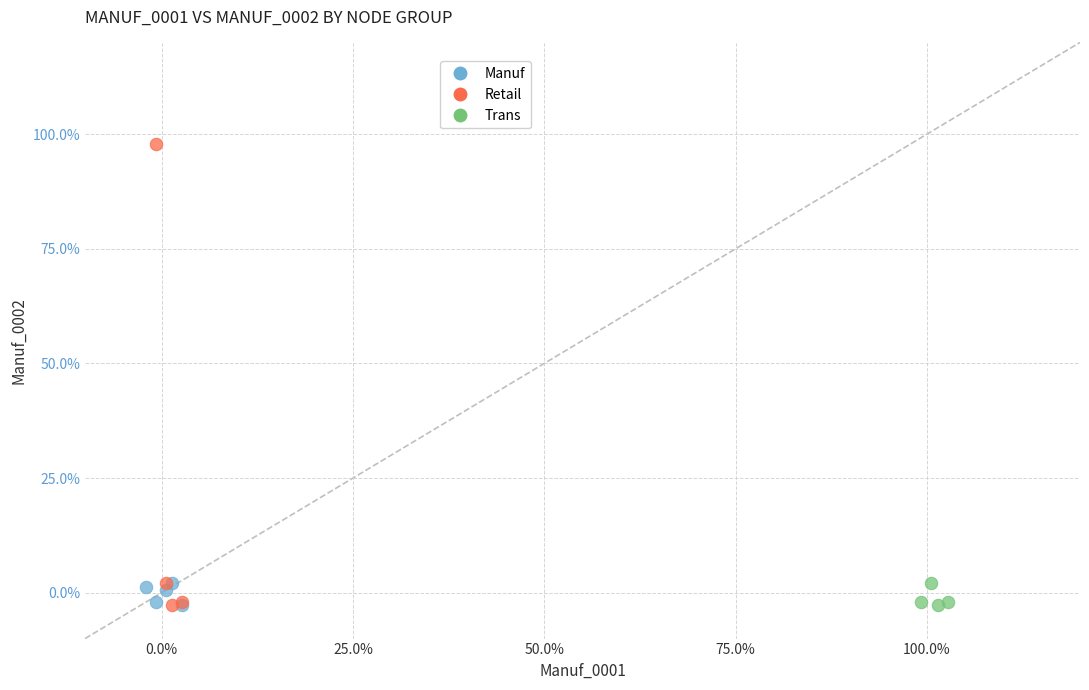

What are all the series names shown in the legend?

Manuf, Retail, Trans